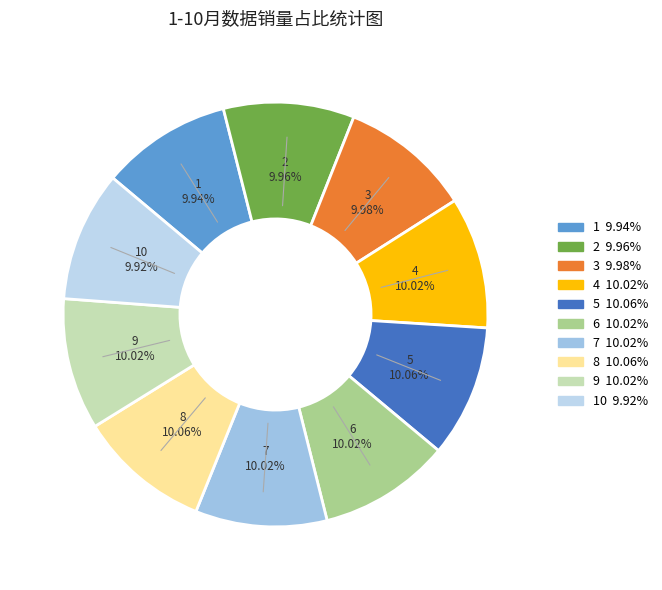

Do 2 9.96% and 6 10.02% together represent more than half of the pie?

No